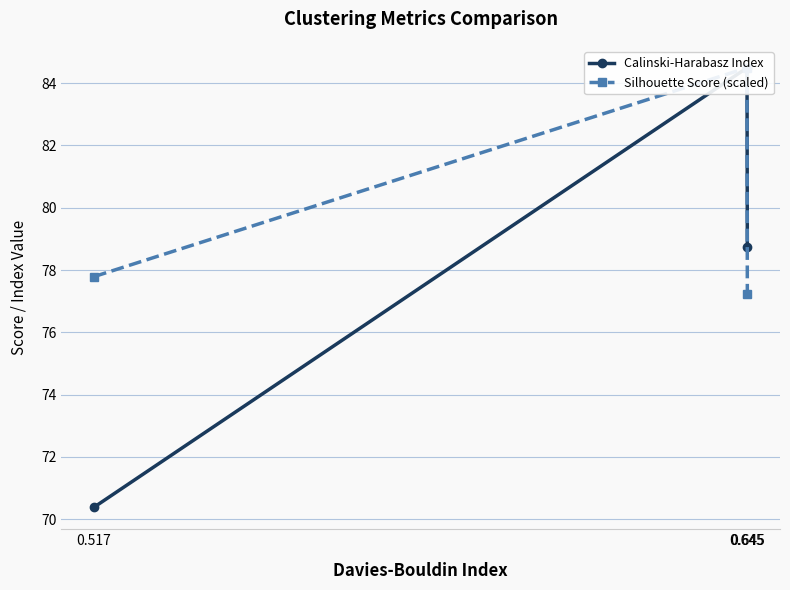

What is the minimum value shown in the chart?

70.4